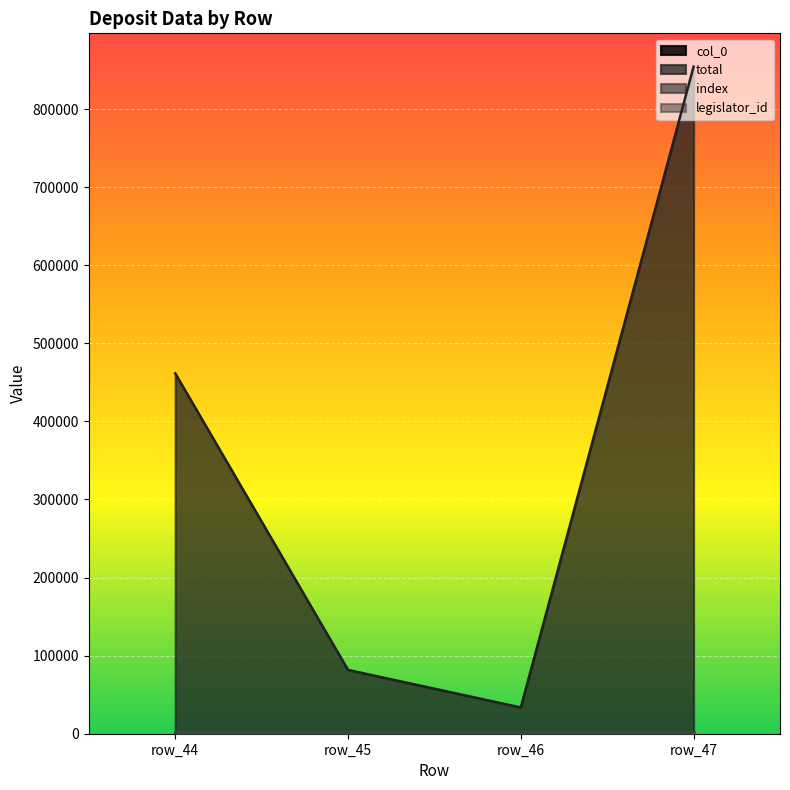

Which series has the widest spread of values?

total